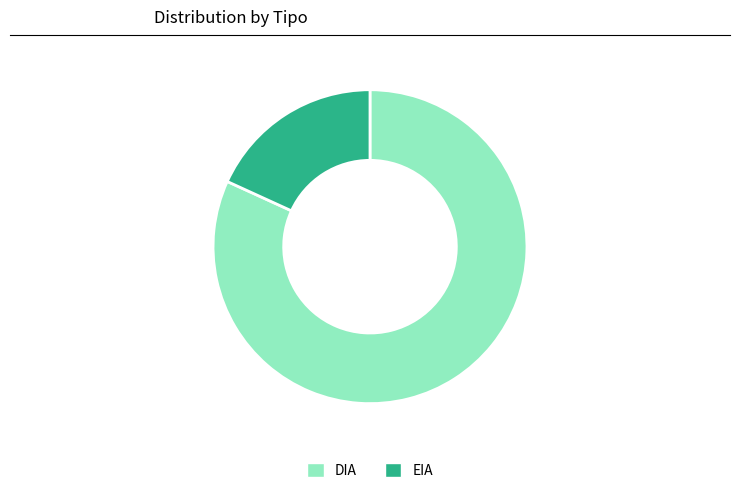

Is the sum of EIA and DIA greater than half?

Yes